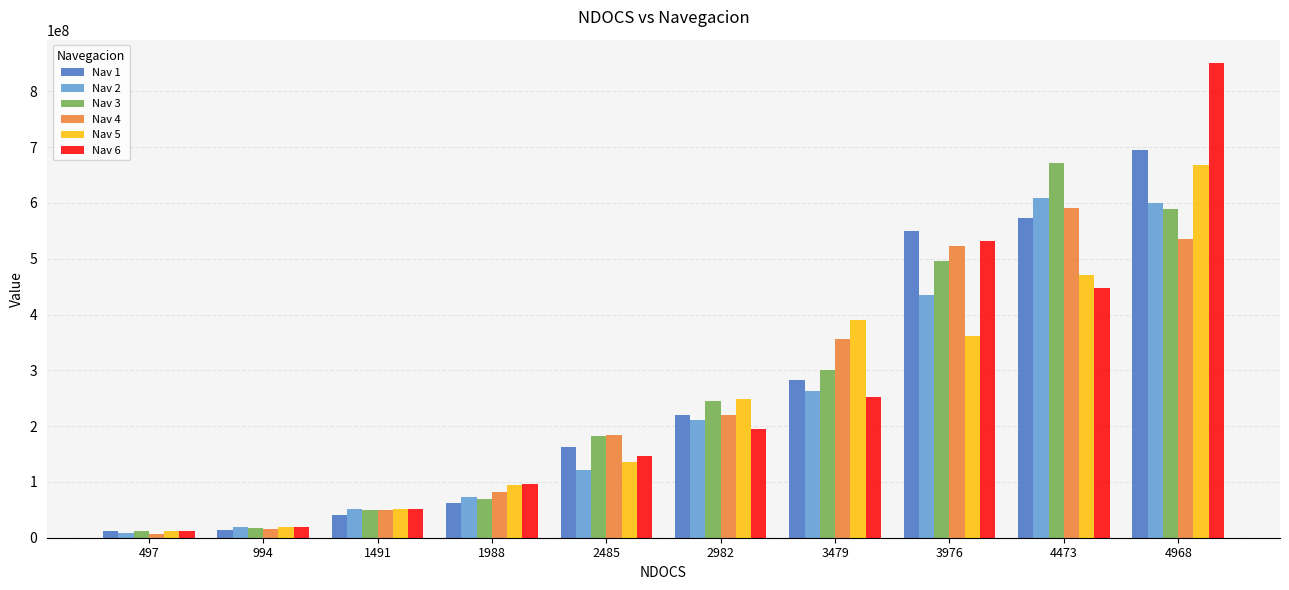

Are the bars grouped side by side (vs. stacked)?

Yes